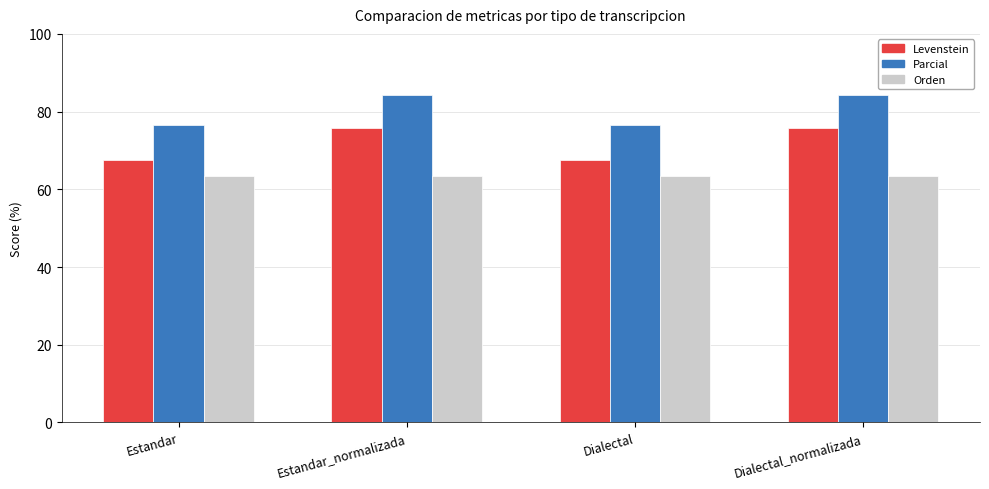

Is it true that Levenstein equals 67.6 at Estandar?

True